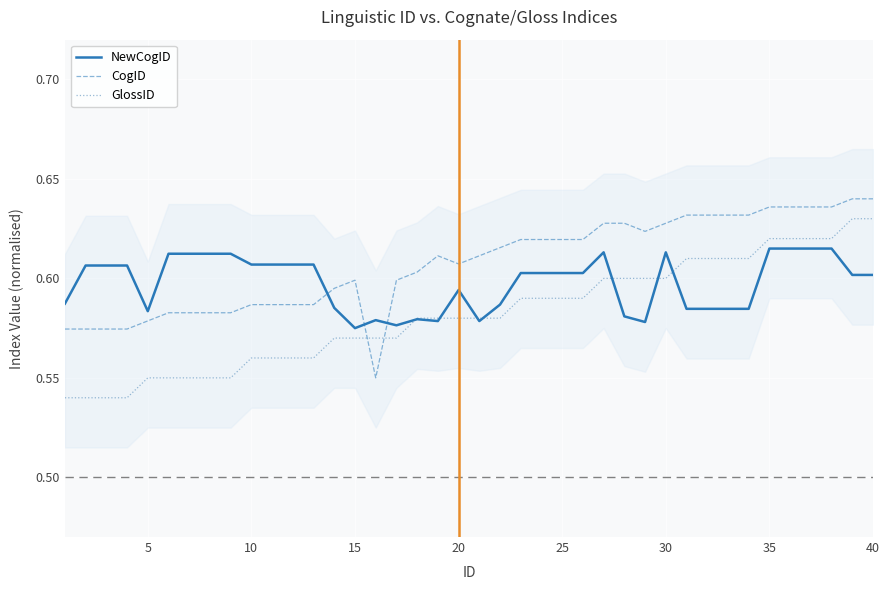

What is the value of the GlossID point at the 17th from the left?

0.6